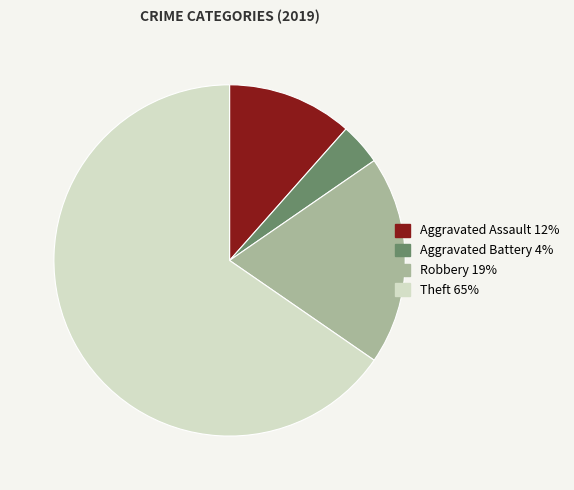

Combined, do Aggravated Assault and Theft account for over 50%?

Yes